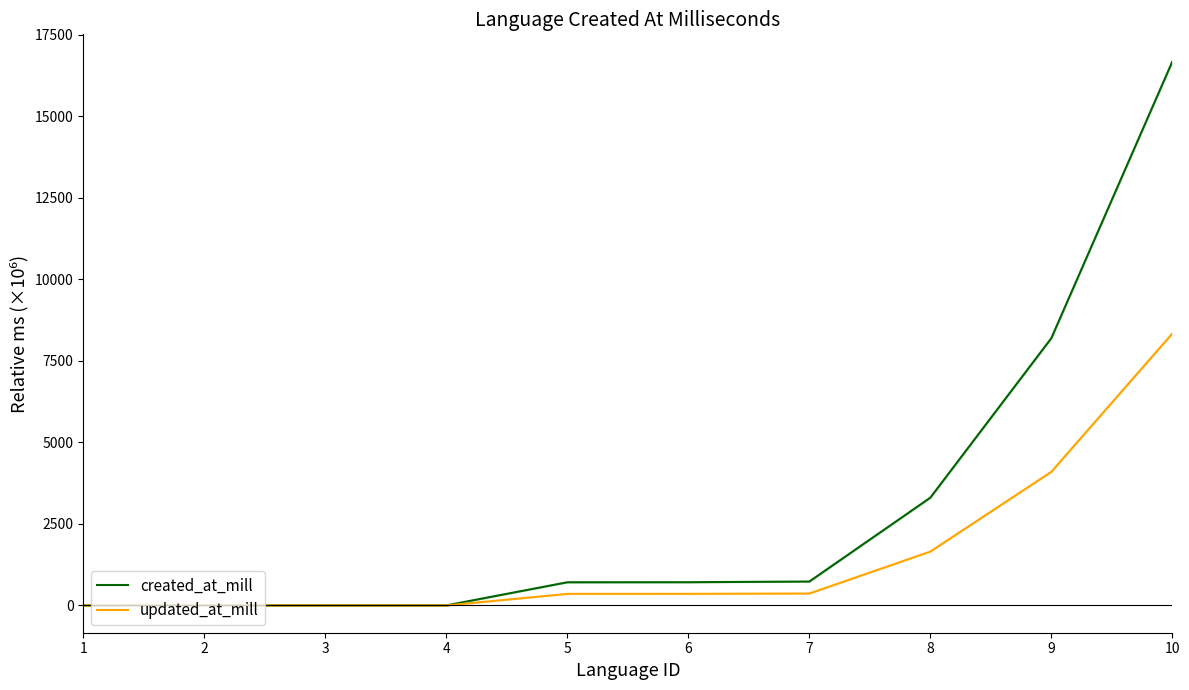

True or false: created_at_mill and updated_at_mill intersect in this chart.

False